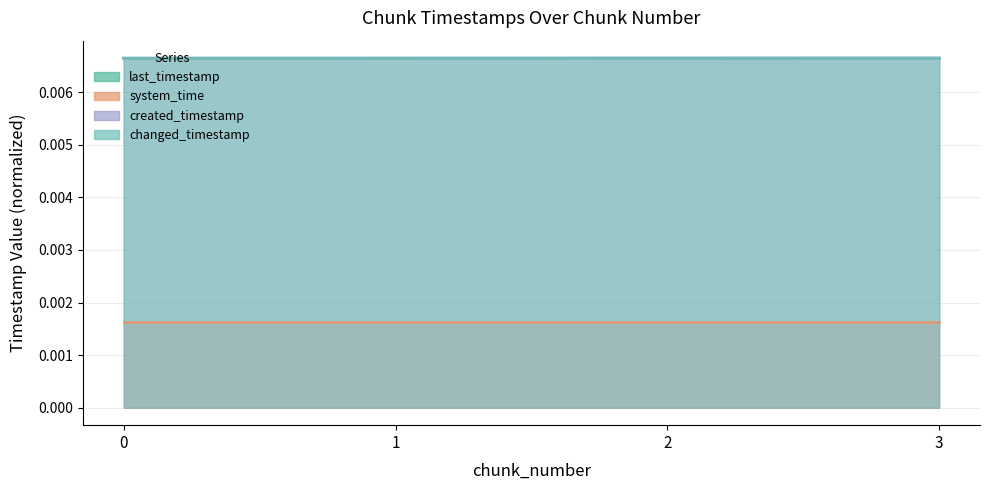

True or false: changed_timestamp has more than 1 points higher than both neighbors.

False